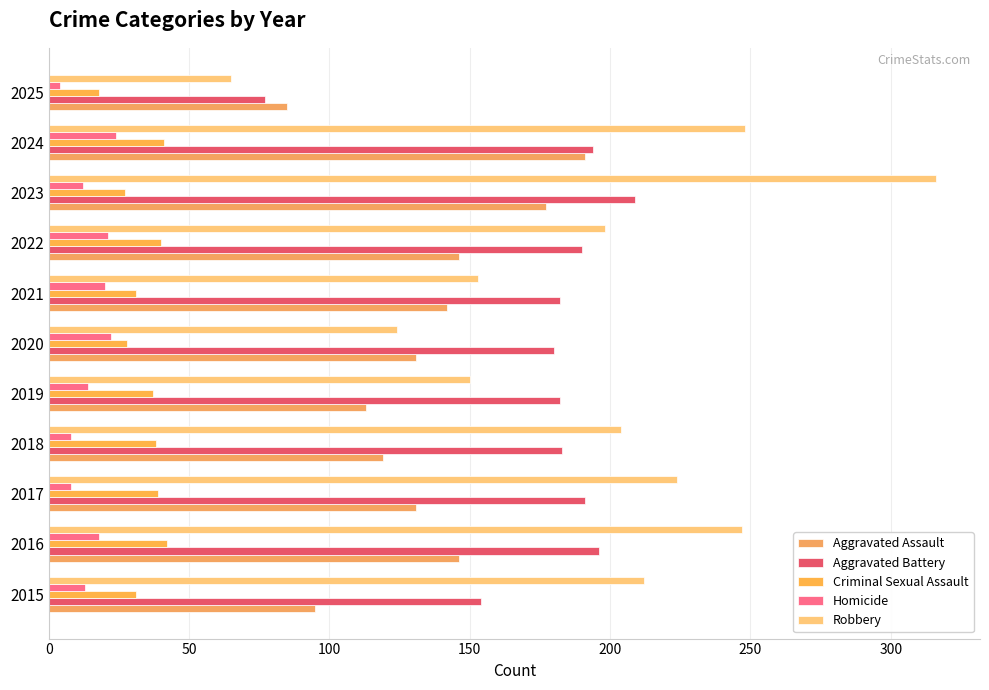

Which label corresponds to the smallest value in the chart?

2025